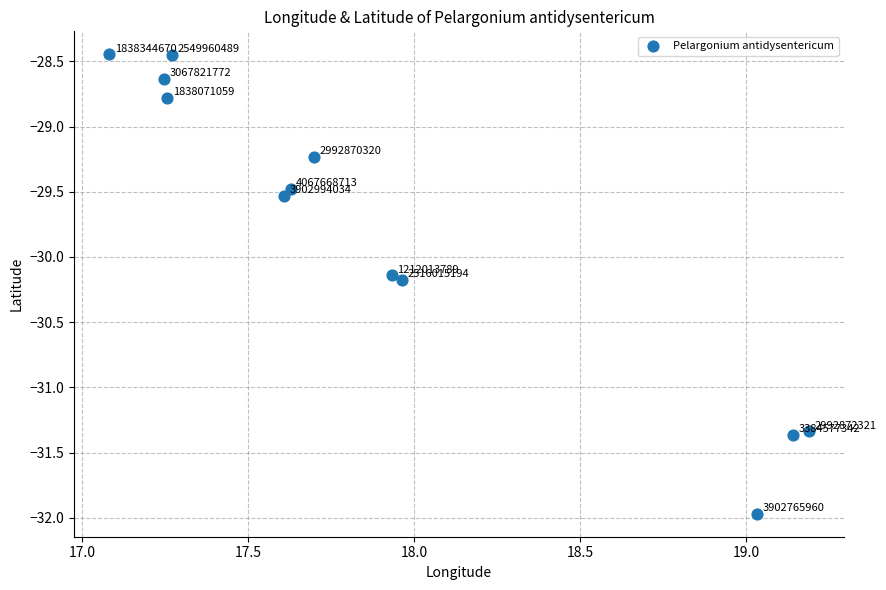

What is the range of X values (max minus min)?

2.1